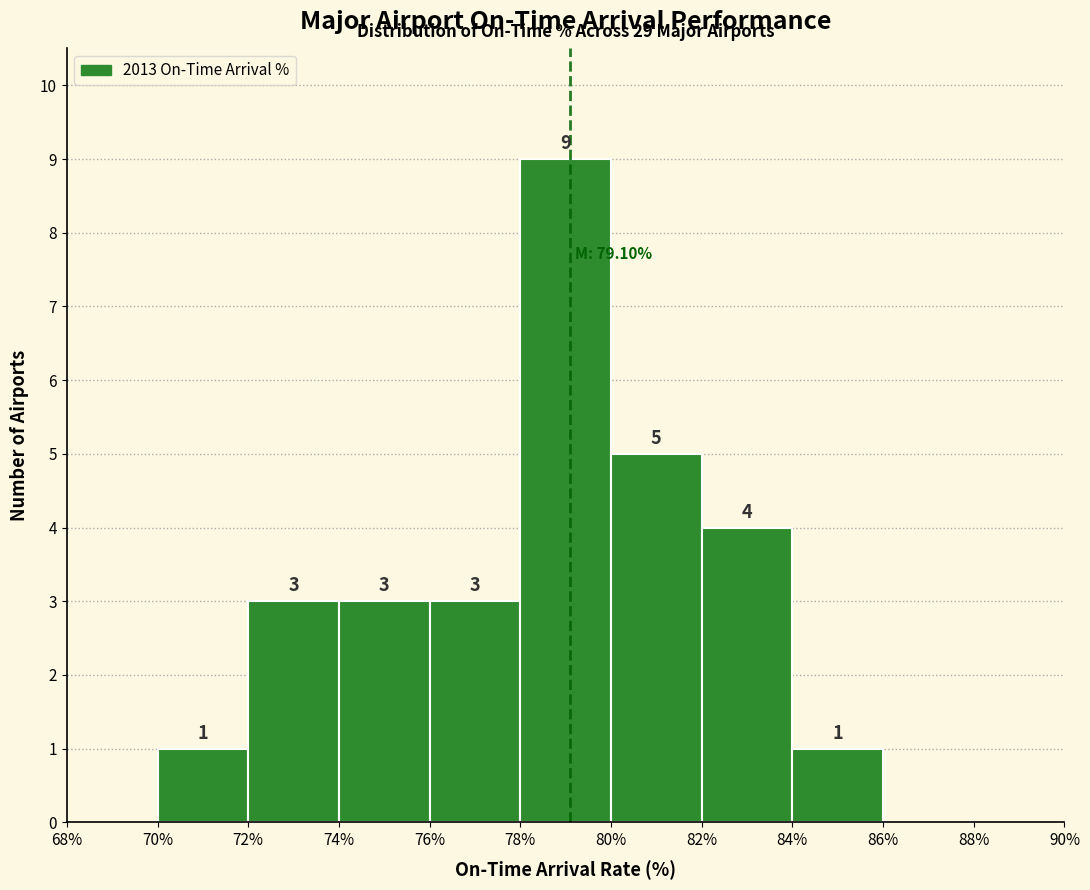

Which range on the x-axis has the tallest bar?

78% to 80%